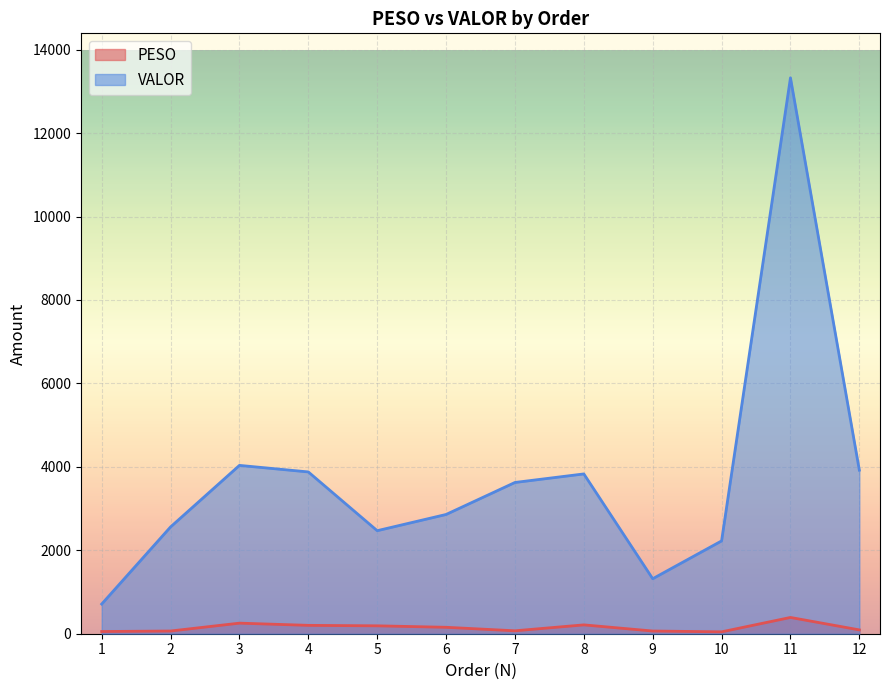

What is the sum of the PESO values at 5 and 11?

579.2